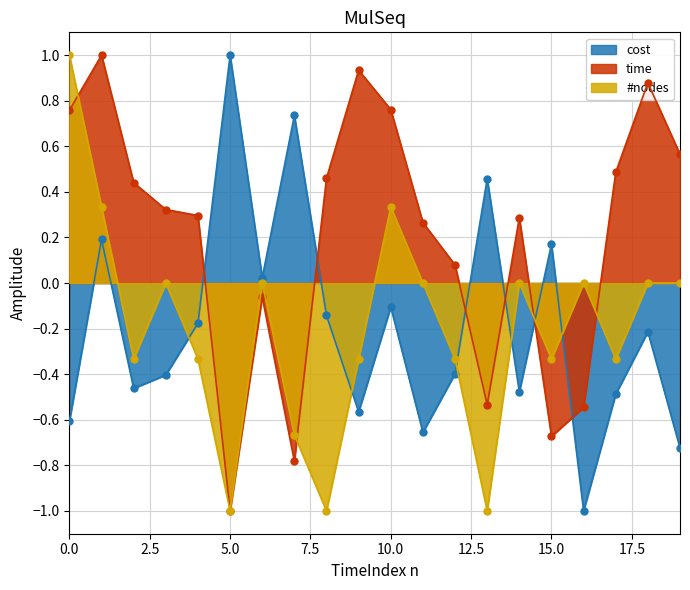

How many values in cost are above zero?

6